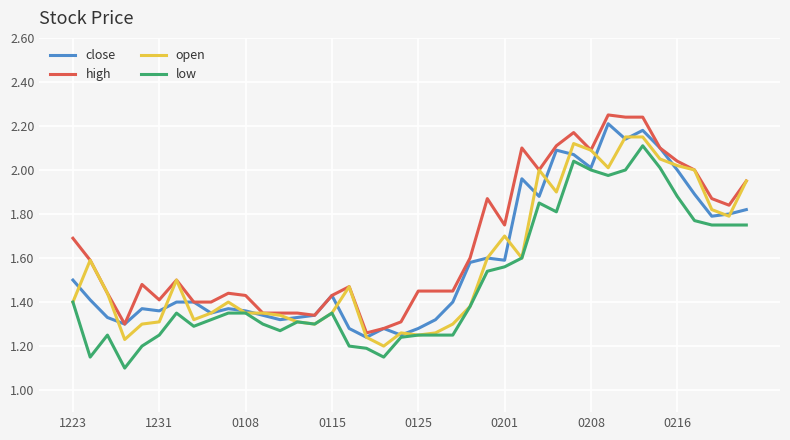

Which series has the largest total across all categories?

high